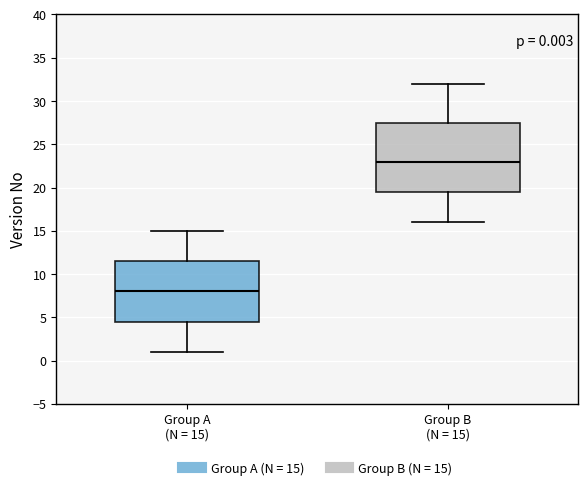

Which box has the lowest median line?

Group A (N = 15)